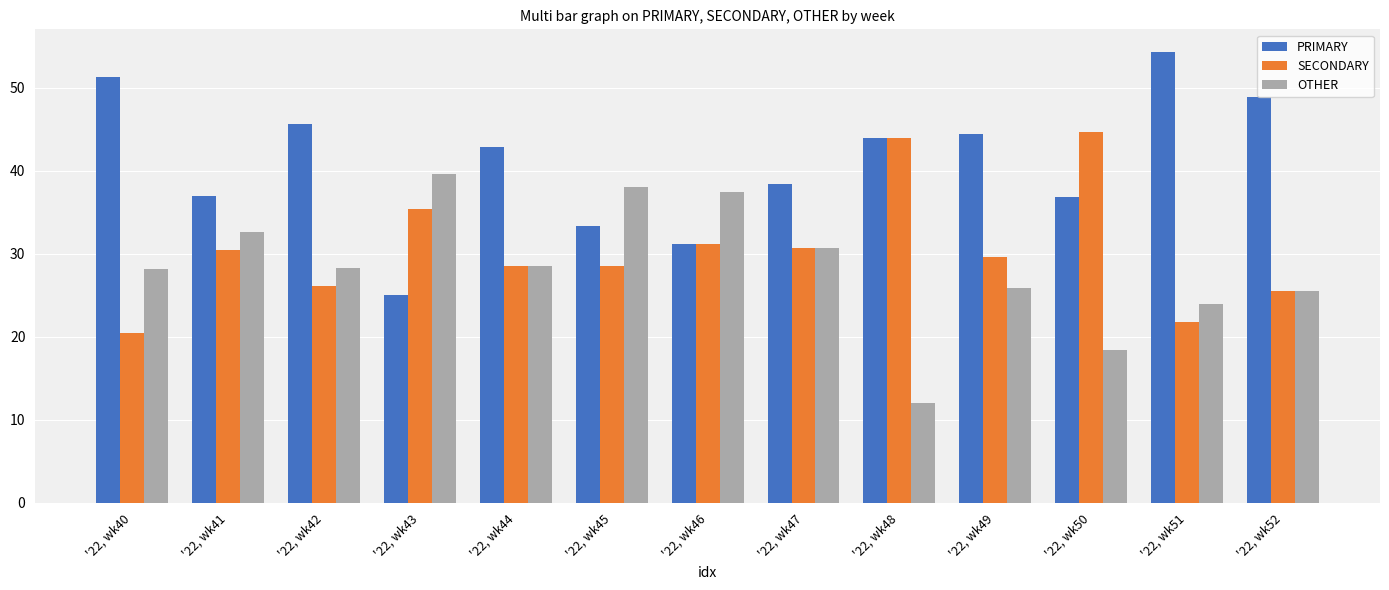

Which series has the largest total across all categories?

PRIMARY